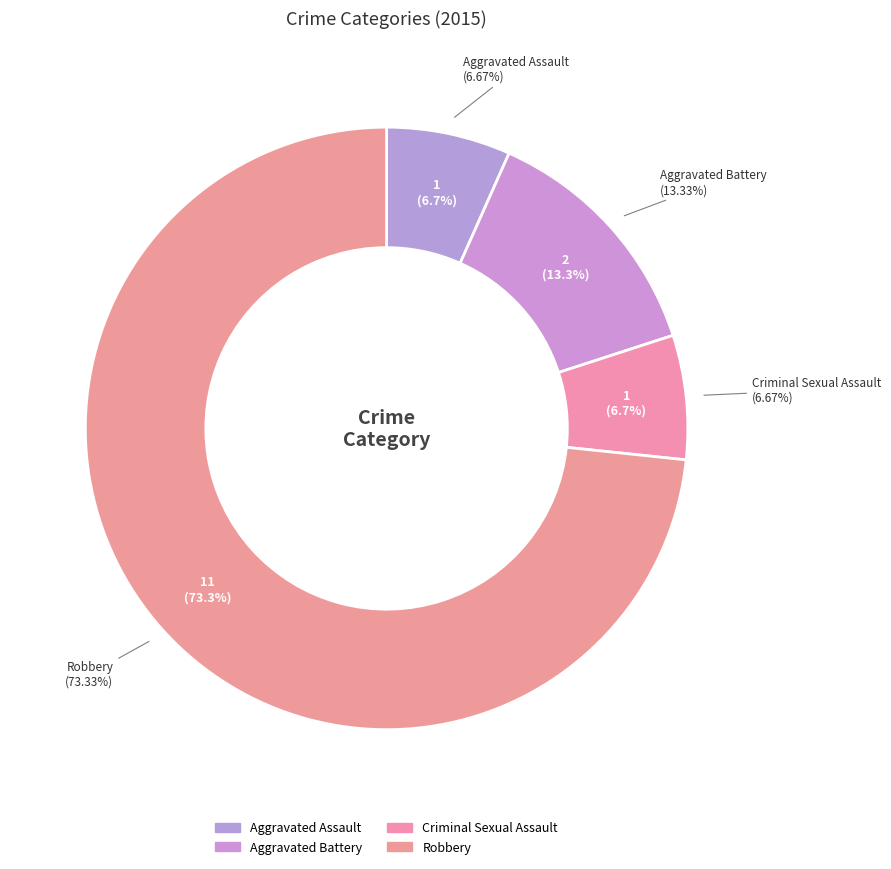

To the nearest percent, what is the difference between the Aggravated Battery and Criminal Sexual Assault slice percentages?

7%